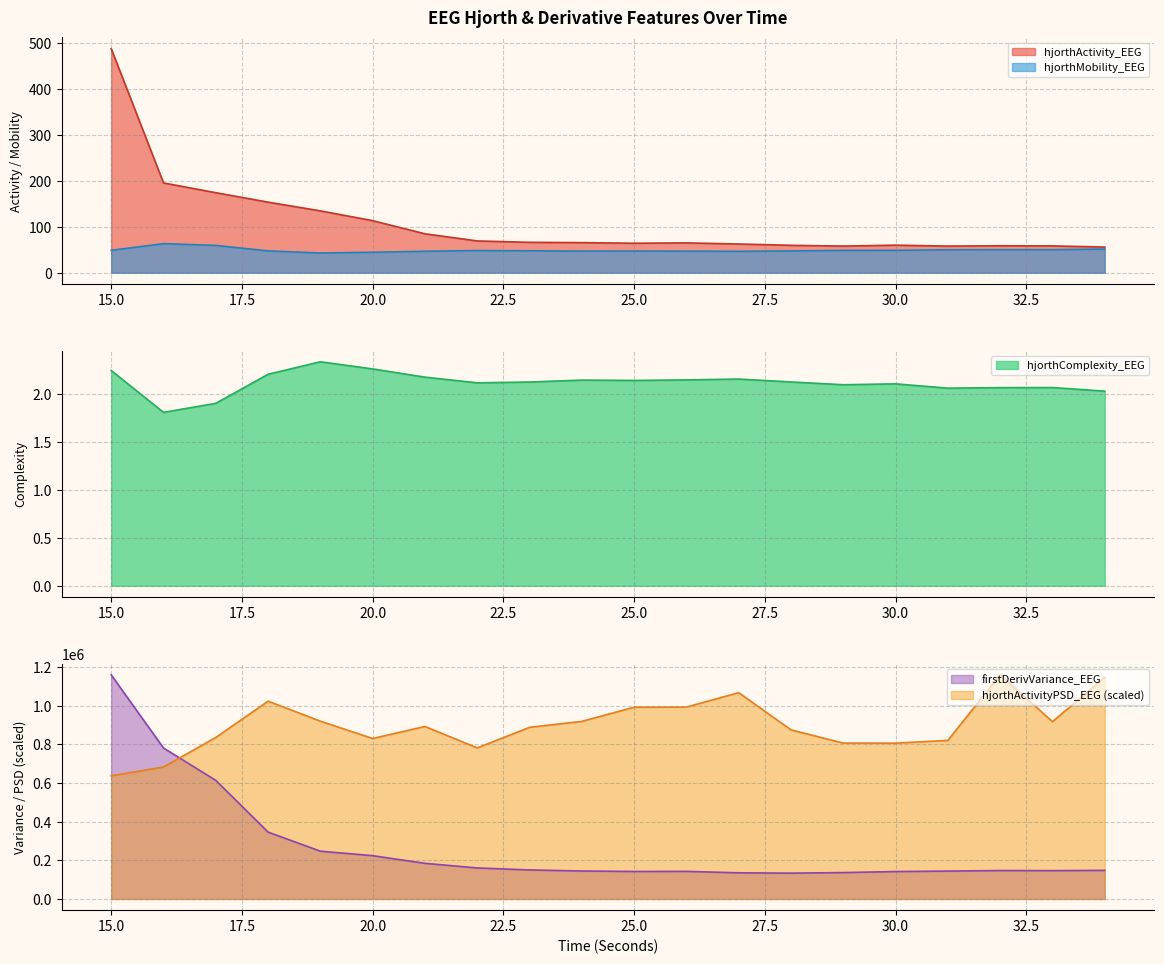

The hjorthActivity_EEG series shows 59.9 at 30.0. True or false?

True